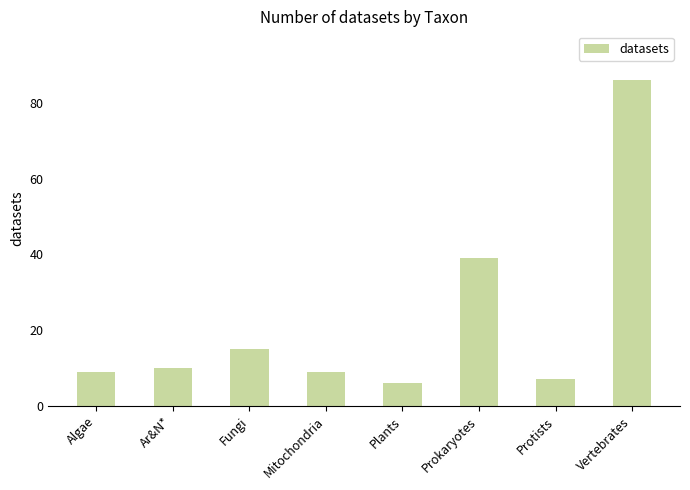

Reading left to right, extract all data points from this chart.

Algae=9	Ar&N*=10	Fungi=15	Mitochondria=9	Plants=6	Prokaryotes=39	Protists=7	Vertebrates=86